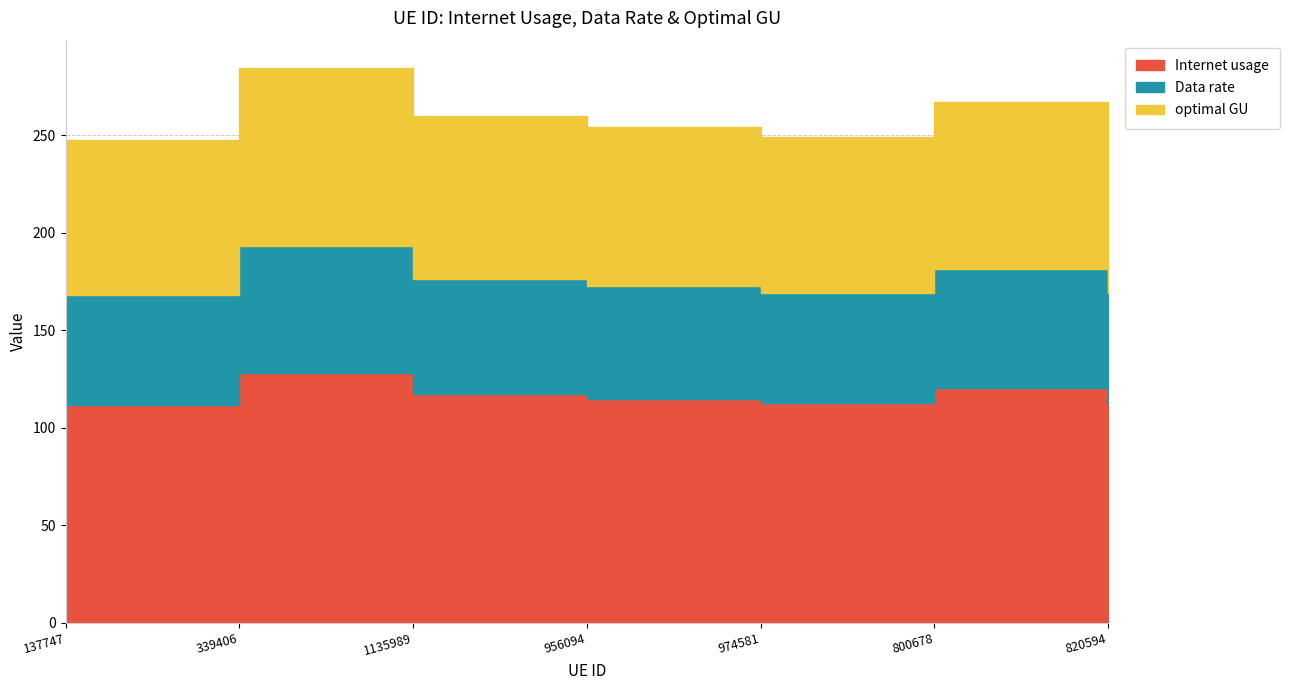

Which series has the largest range (max minus min)?

Internet usage